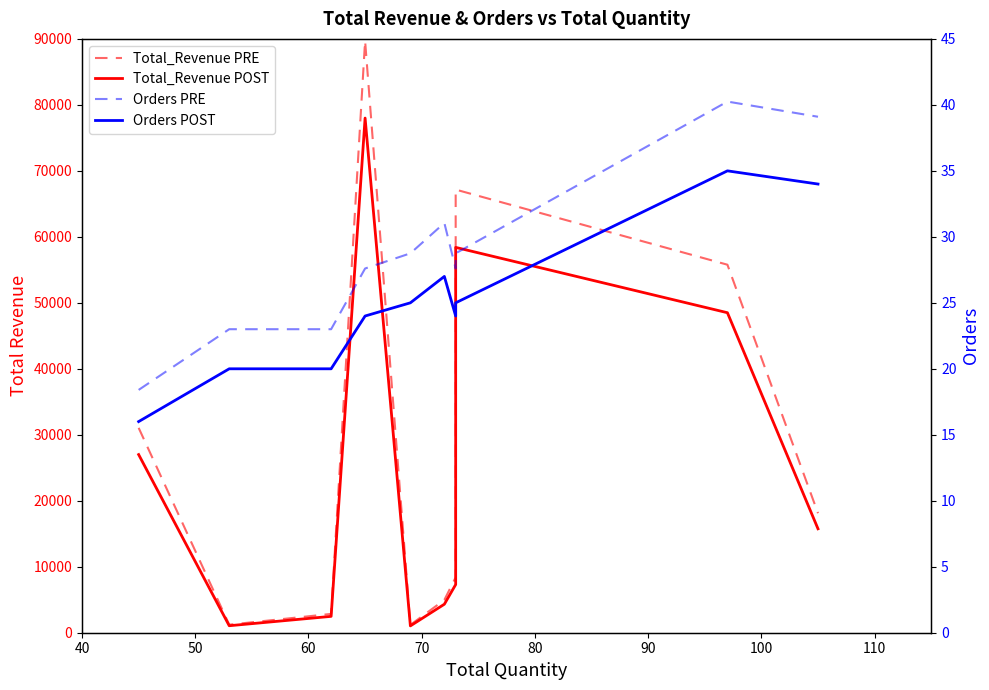

Reading right to left, transcribe all the data shown in this chart.

Total_Revenue: 15750.0	48500.0	58400.0	7300.0	4320.0	1035.0	78000.0	2480.0	1060.0	27000.0
Total_Revenue (scaled): 18112.5	55775.0	67160.0	8395.0	4968.0	1190.2	89700.0	2852.0	1219.0	31050.0
Orders: 34.0	35.0	25.0	24.0	27.0	25.0	24.0	20.0	20.0	16.0
Orders (scaled): 39.1	40.2	28.7	27.6	31.0	28.7	27.6	23.0	23.0	18.4